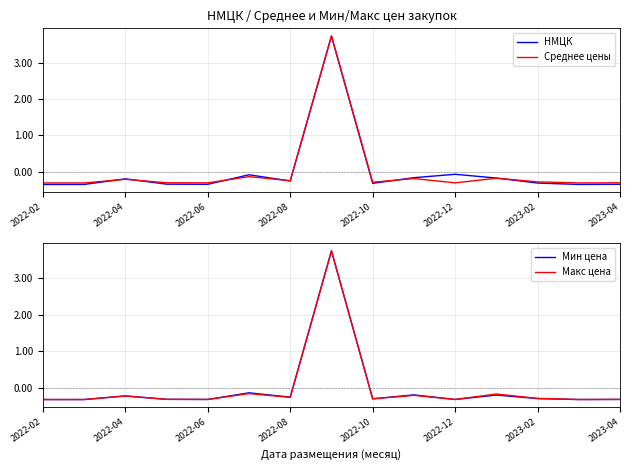

Rank the series by their maximum value, from lowest to highest.

НМЦК, Мин цена, Среднее цены, Макс цена